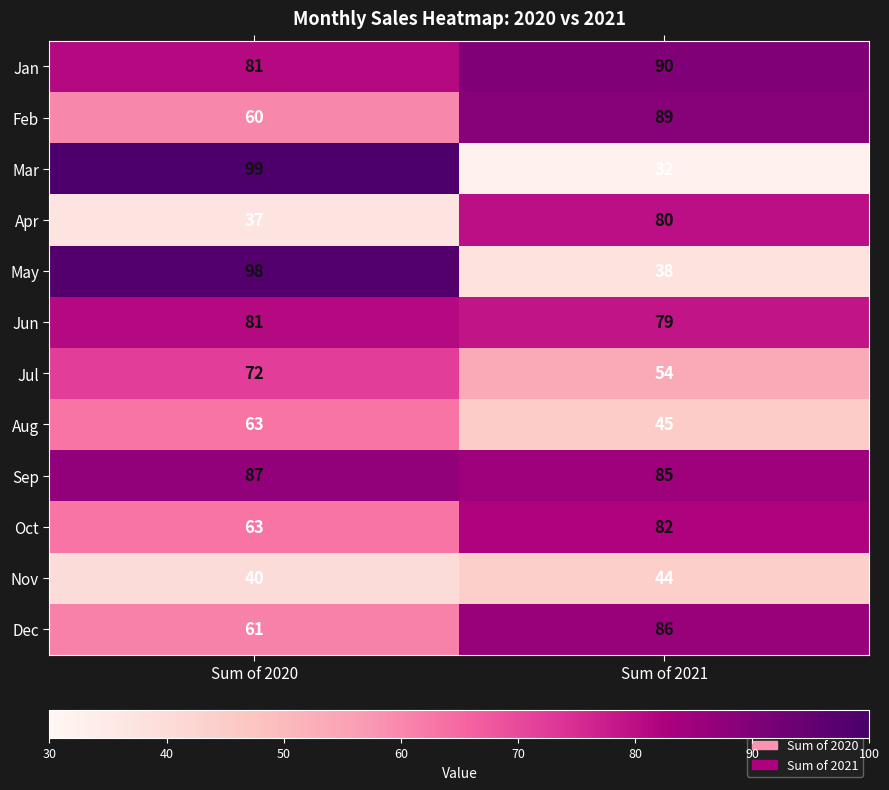

At which category is the sum across all series the highest?

Sum of 2020